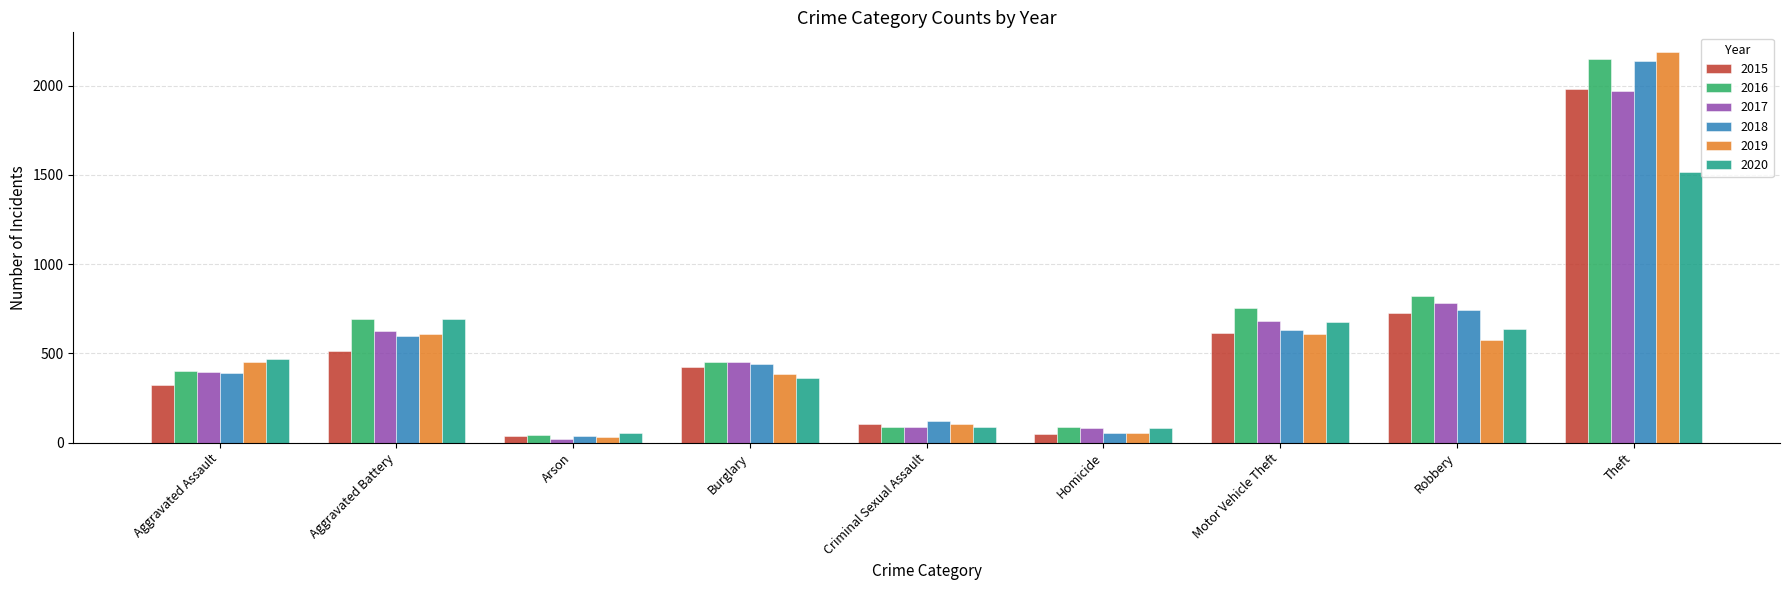

The value of 2017 at Criminal Sexual Assault is 90. True or false?

True